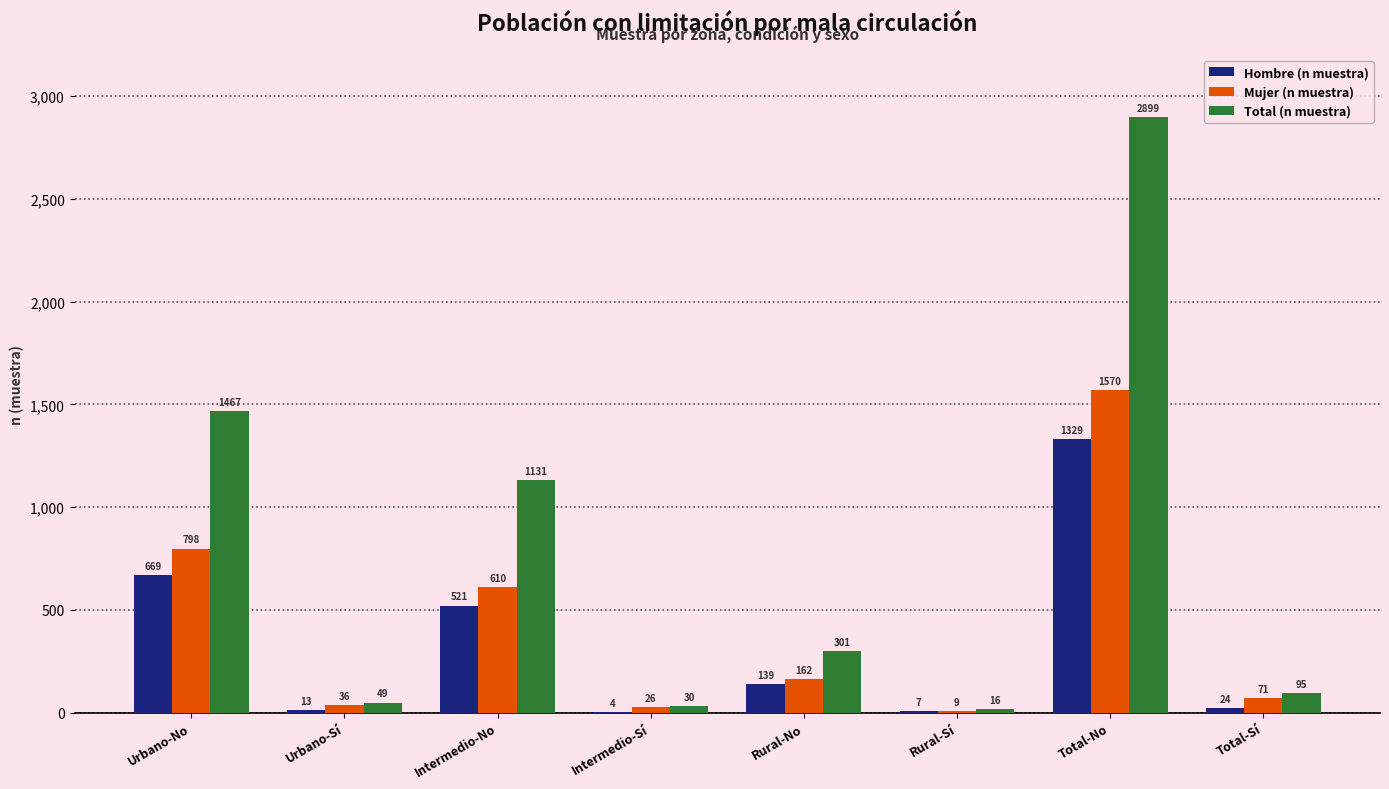

At which label does Total (n muestra) reach its peak?

Total-No